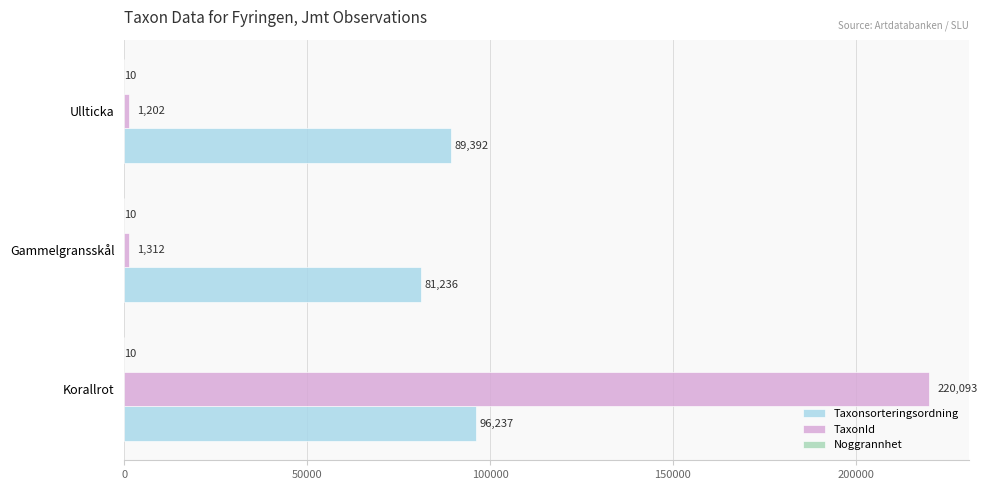

What is the sum of all Taxonsorteringsordning values?

266865